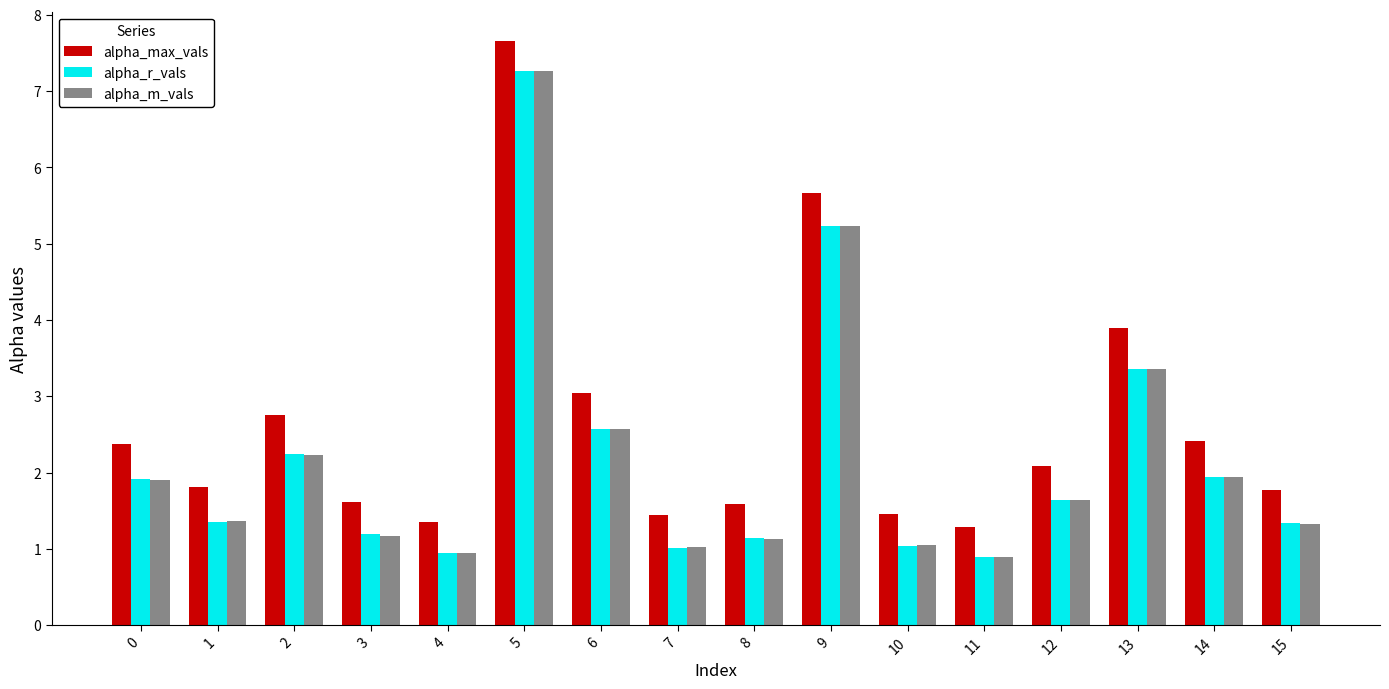

What is the maximum value shown in the chart?

7.7